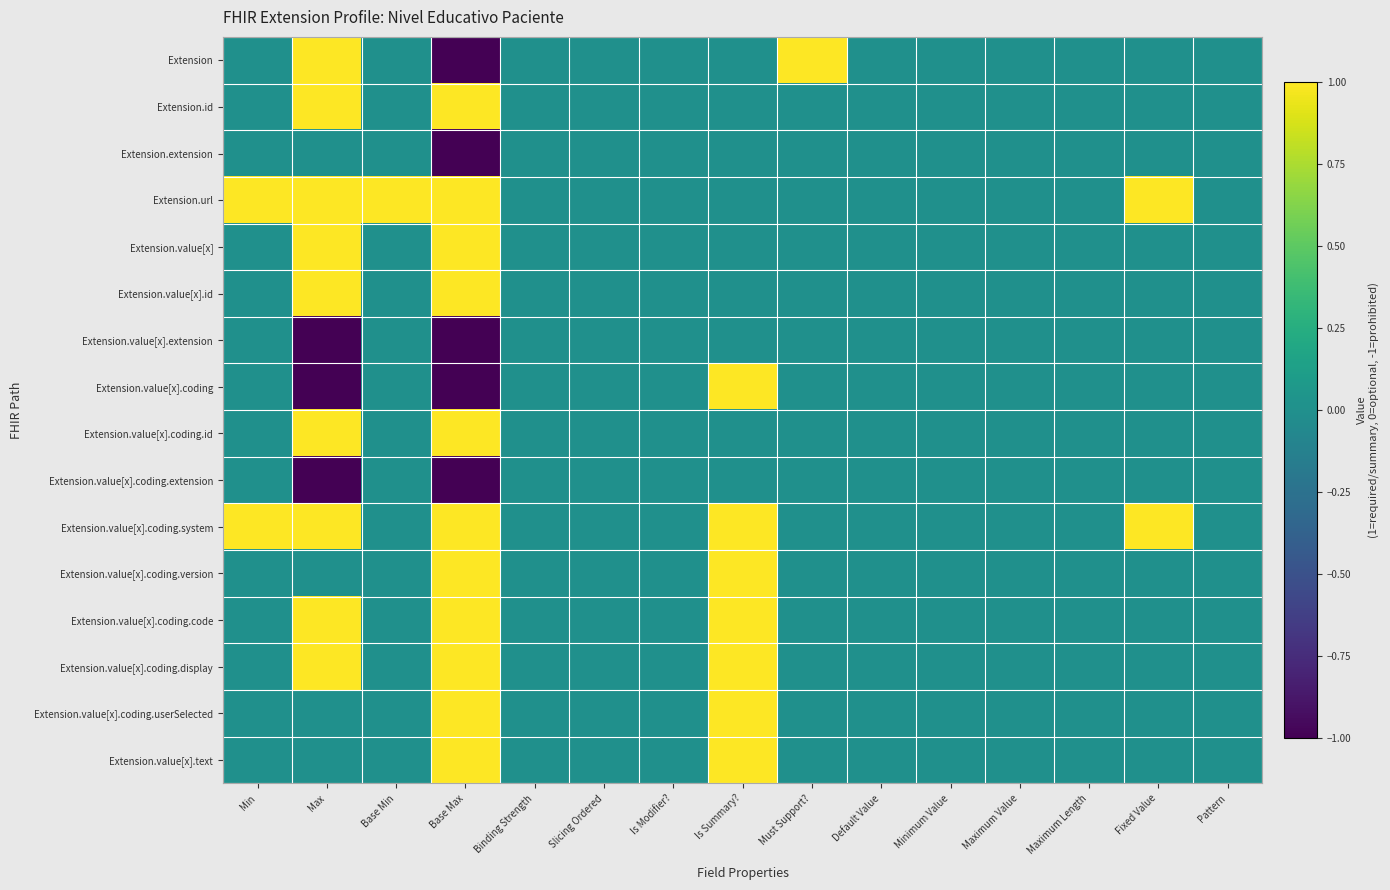

Which series has the largest total across all categories?

Extension.url